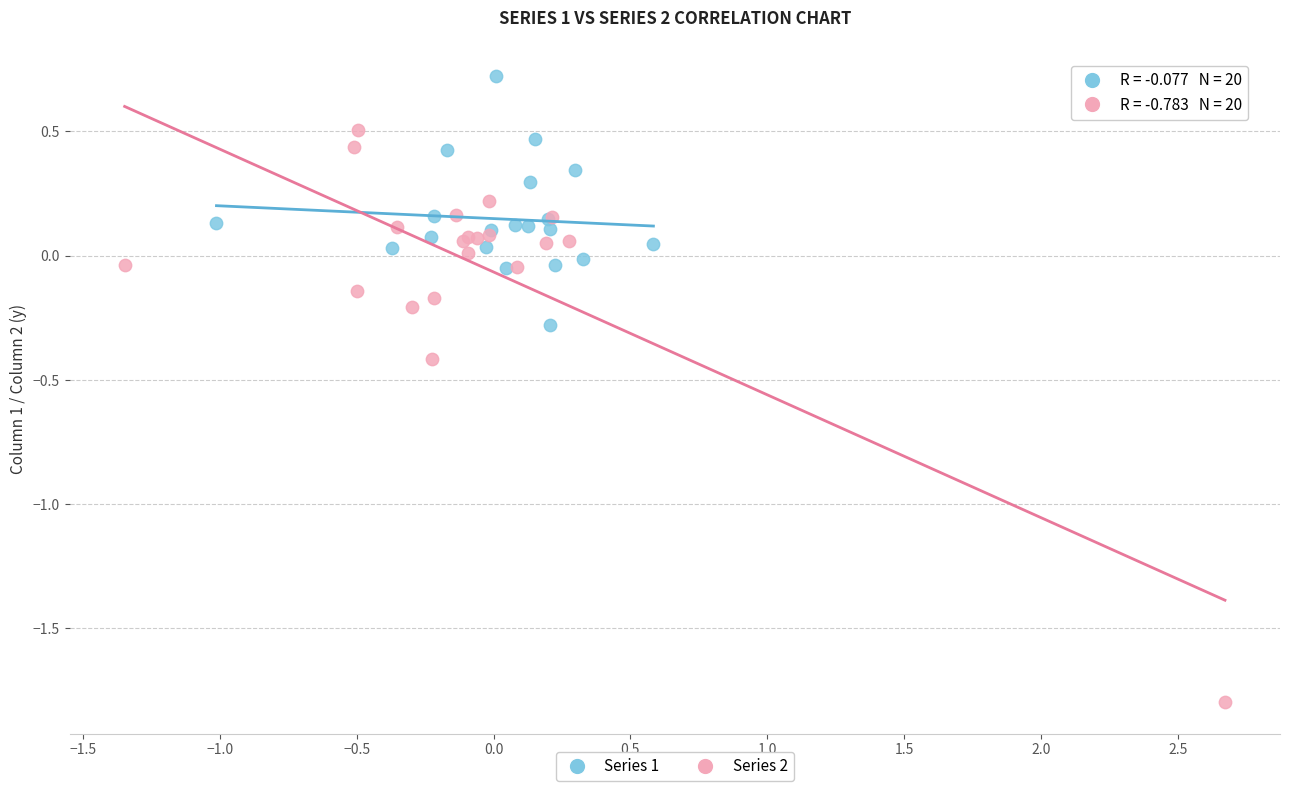

Which series reaches the minimum Y coordinate?

Series 2